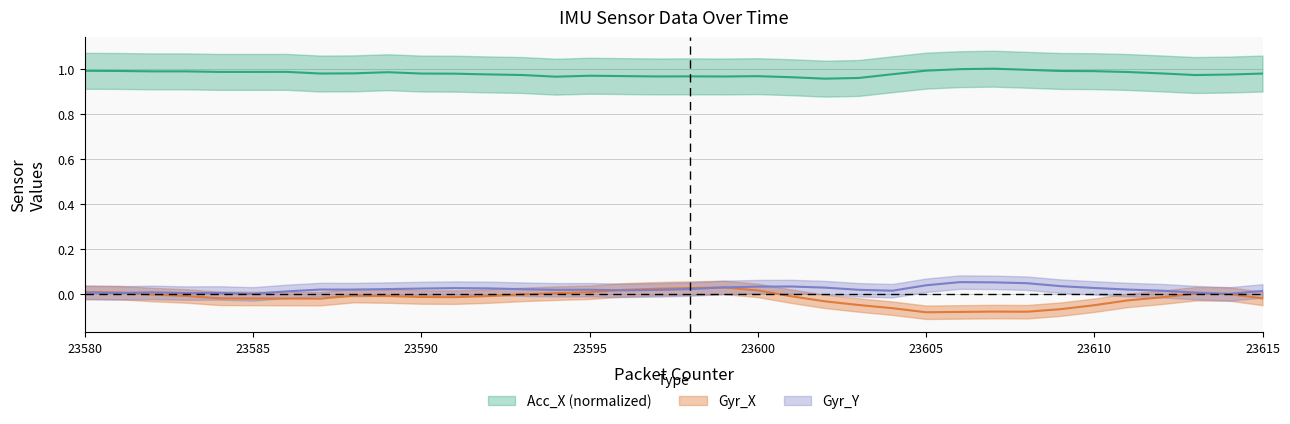

At how many categories does at least one series exceed 0?

36